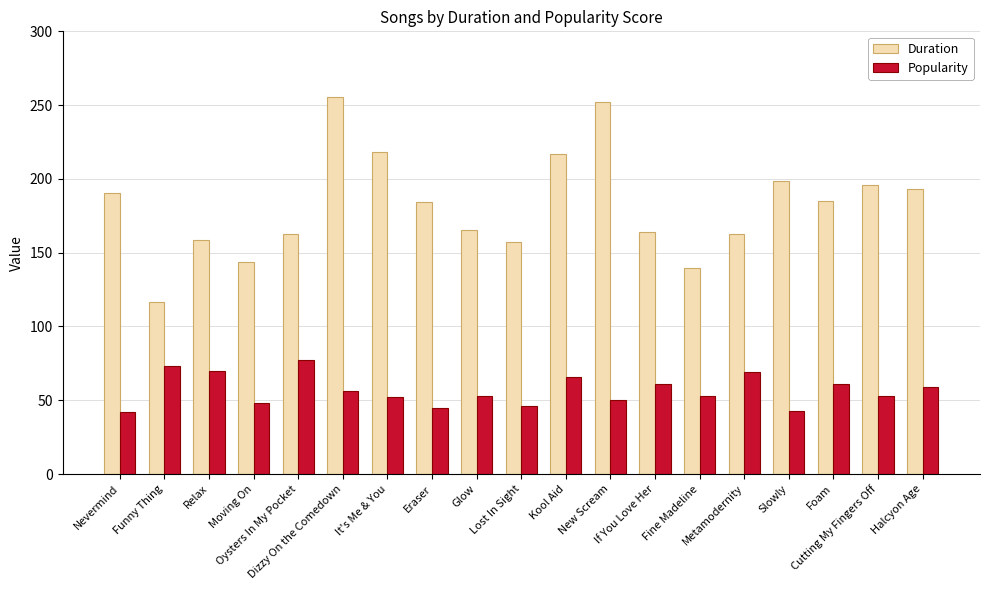

How many data points does each series have?

19